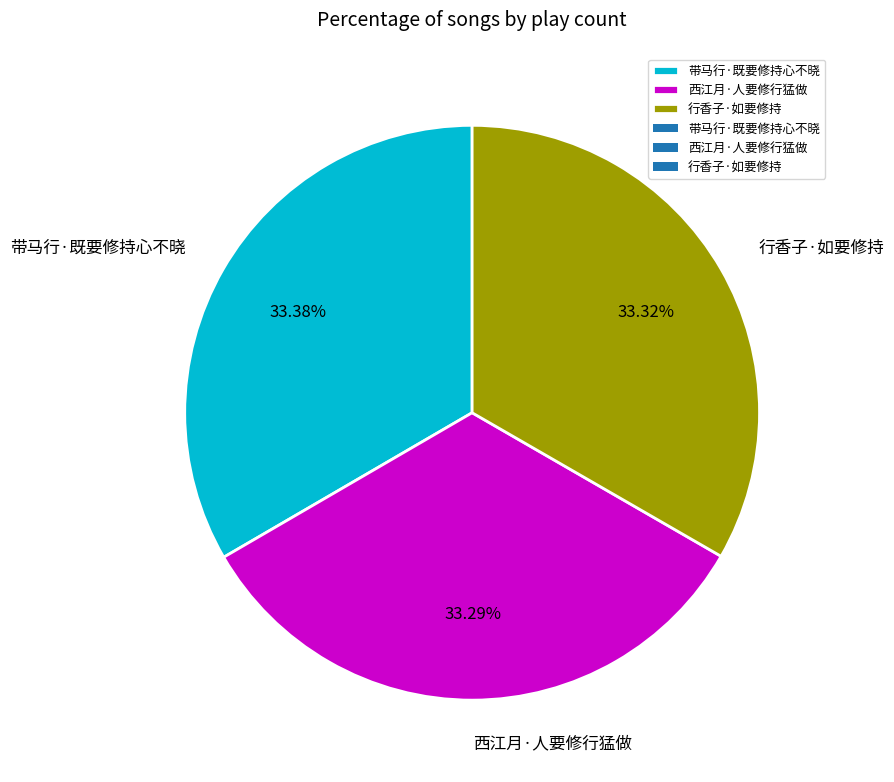

True or false: 带马行·既要修持心不晓 accounts for 33% of the total.

True